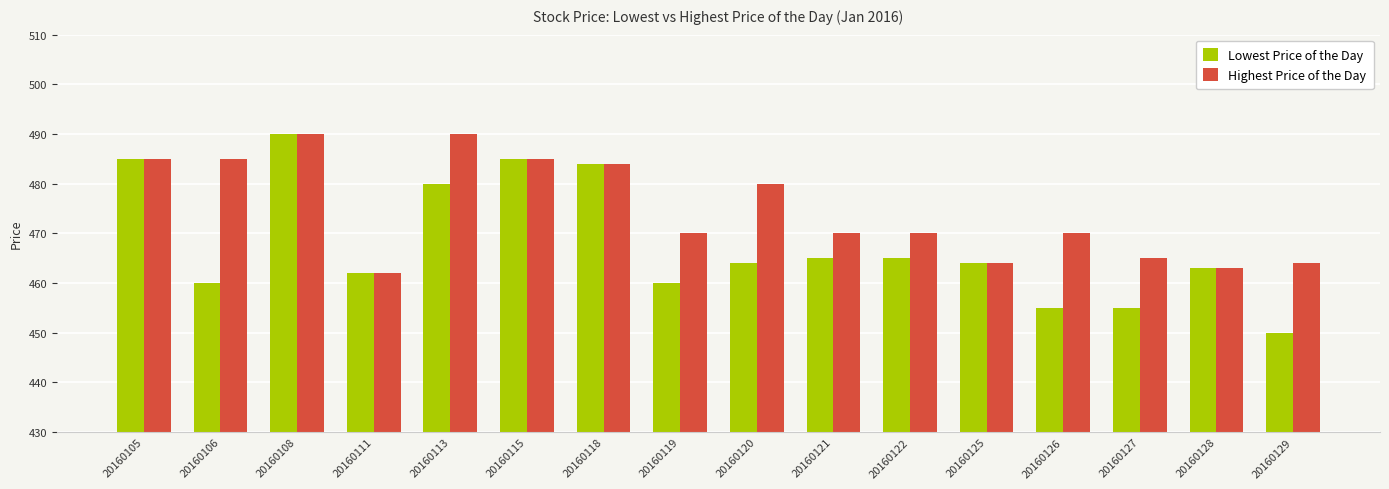

What are all the series names shown in the legend?

Lowest Price of the Day, Highest Price of the Day